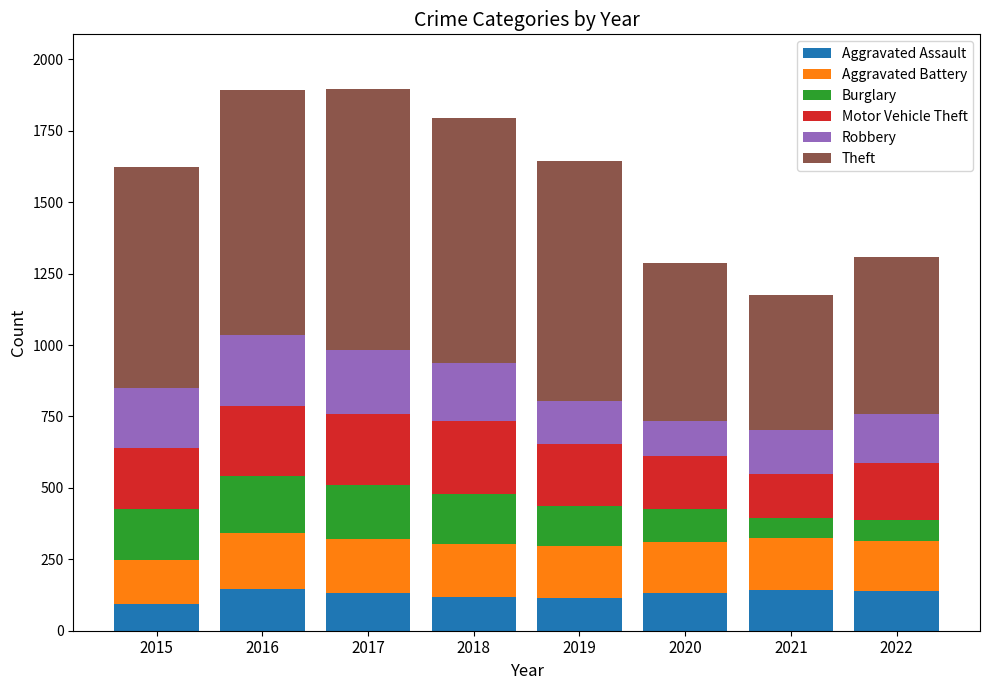

What is the difference between the maximum and minimum values in the Aggravated Assault series?

51